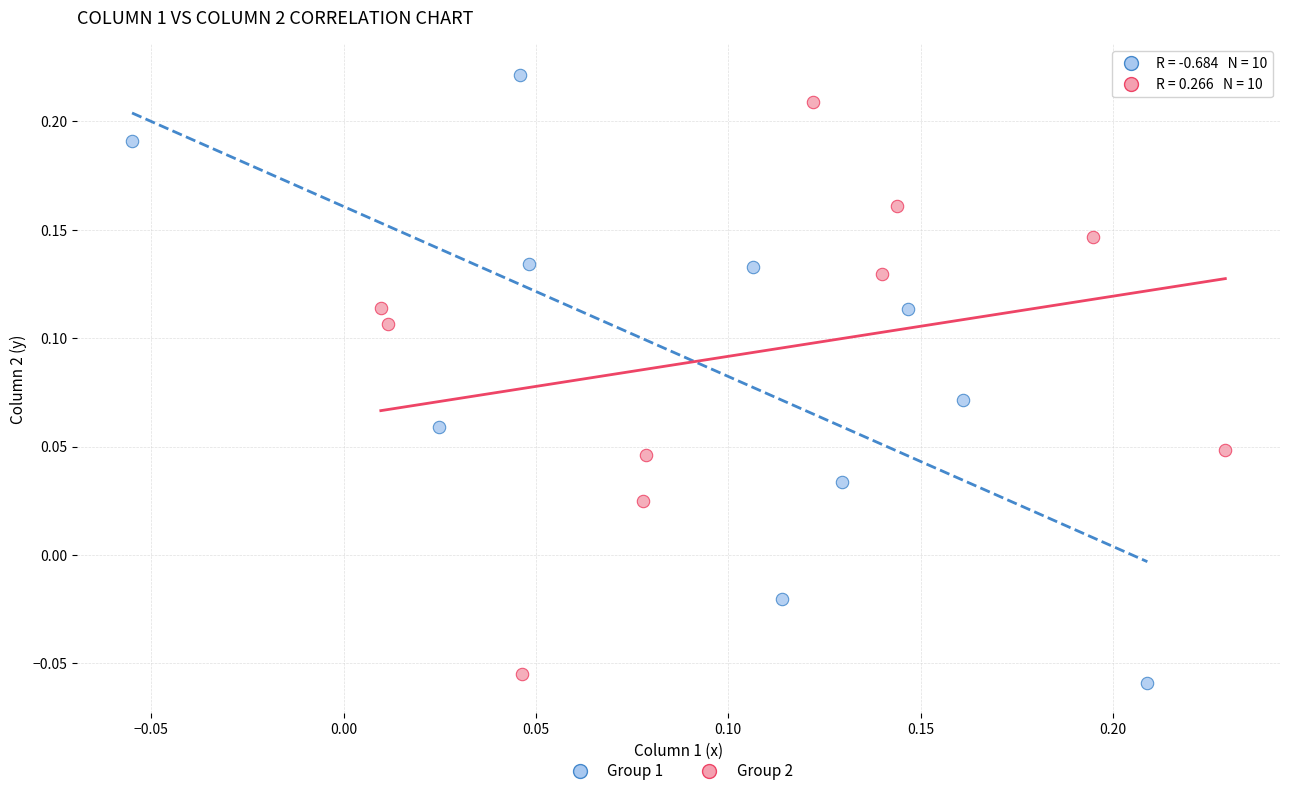

Which series contains the highest Y value?

Group 1